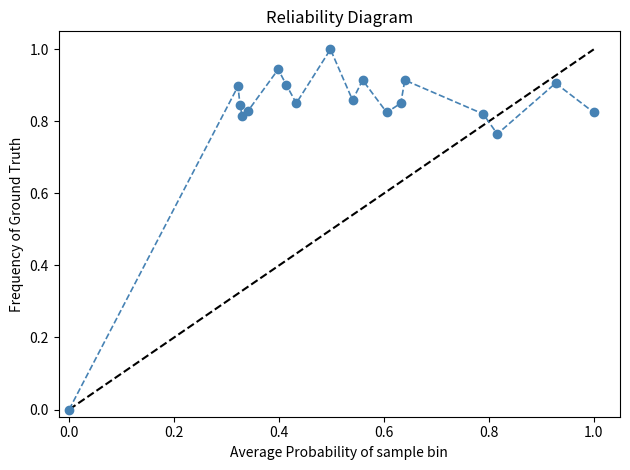

How many interior local valleys (lower than both neighbors) does the data have?

5